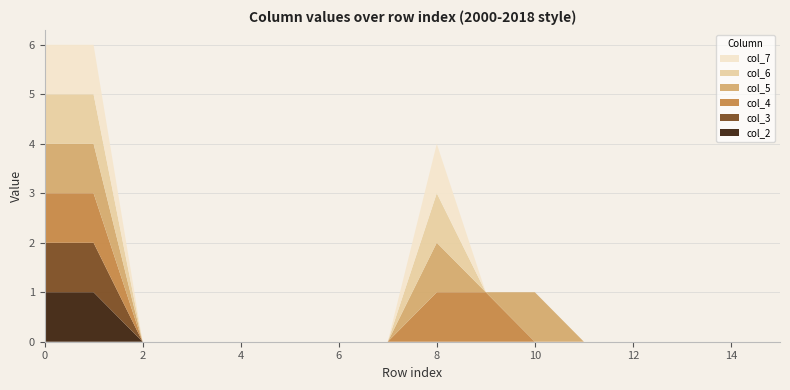

Reading left to right, what are all the values shown in this chart?

col_2: 1	1	0	0	0	0	0	0	0	0	0	0	0	0	0	0
col_3: 1	1	0	0	0	0	0	0	0	0	0	0	0	0	0	0
col_4: 1	1	0	0	0	0	0	0	1	1	0	0	0	0	0	0
col_5: 1	1	0	0	0	0	0	0	1	0	1	0	0	0	0	0
col_6: 1	1	0	0	0	0	0	0	1	0	0	0	0	0	0	0
col_7: 1	1	0	0	0	0	0	0	1	0	0	0	0	0	0	0